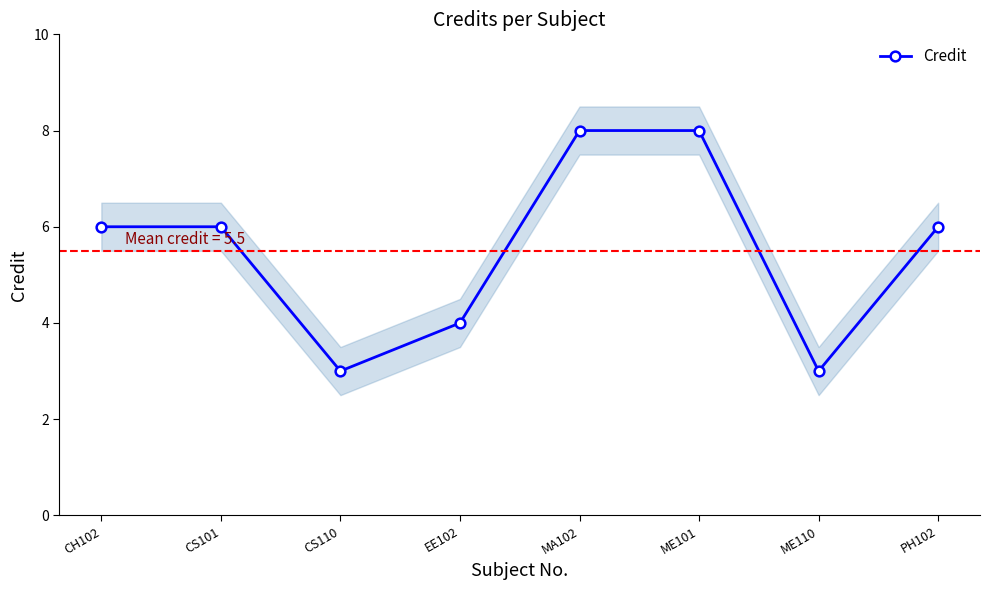

Rank the categories by value from lowest to highest.

CS110, ME110, EE102, CH102, CS101, PH102, MA102, ME101